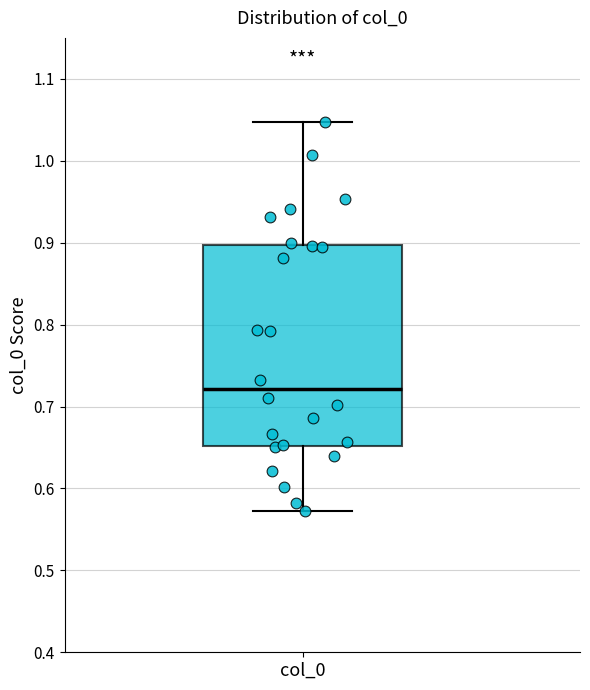

Read this box plot against the y-axis: the position of the median line, the range covered by the box, and the ends of both whiskers. The values are not printed on the chart, so give them approximately, as read against the axis.

median 0.72, box 0.65 to 0.90, whiskers 0.57 to 1.05